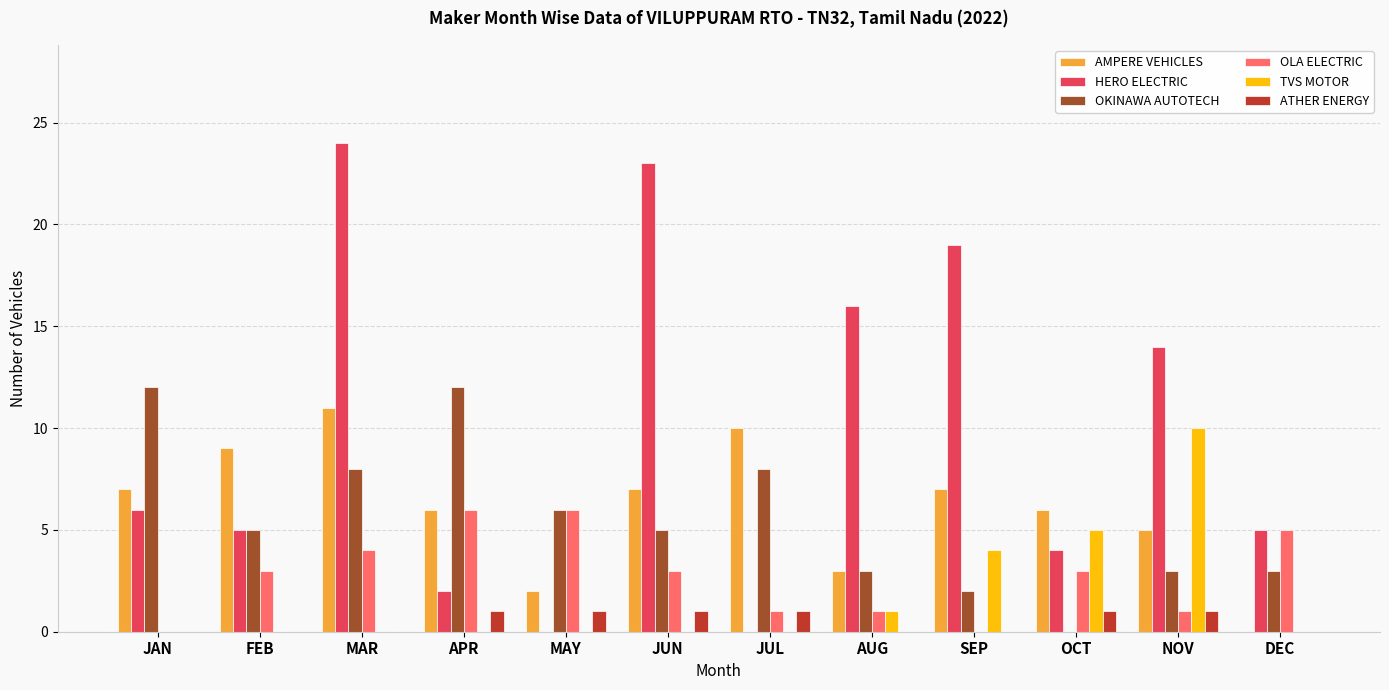

Is it true that ATHER ENERGY equals 1 at JUN?

True